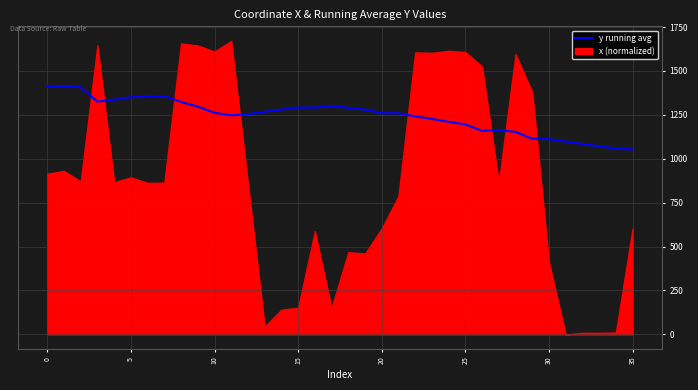

The value at 13 is 1267.5. True or false?

True